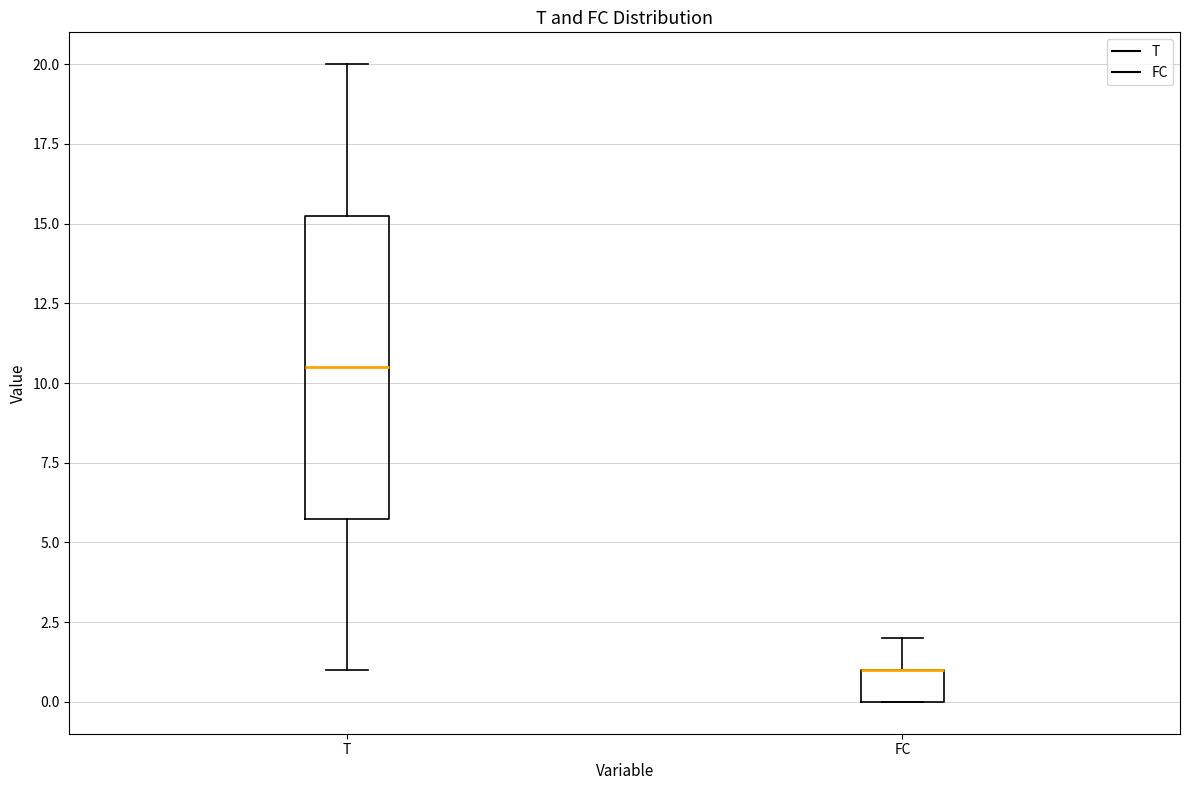

Reading left to right, transcribe this box plot: for each box, give where its median line is, the range the box spans, and where its two whiskers end, as read against the y-axis. The values are not printed on the chart, so give them approximately, as read against the axis.

T: median 10.5, box 6.0 to 15.5, whiskers 1.0 to 20.0
FC: median 1.0 (drawn on the box's upper edge), box 0.0 to 1.0, whiskers 0.0 to 2.0